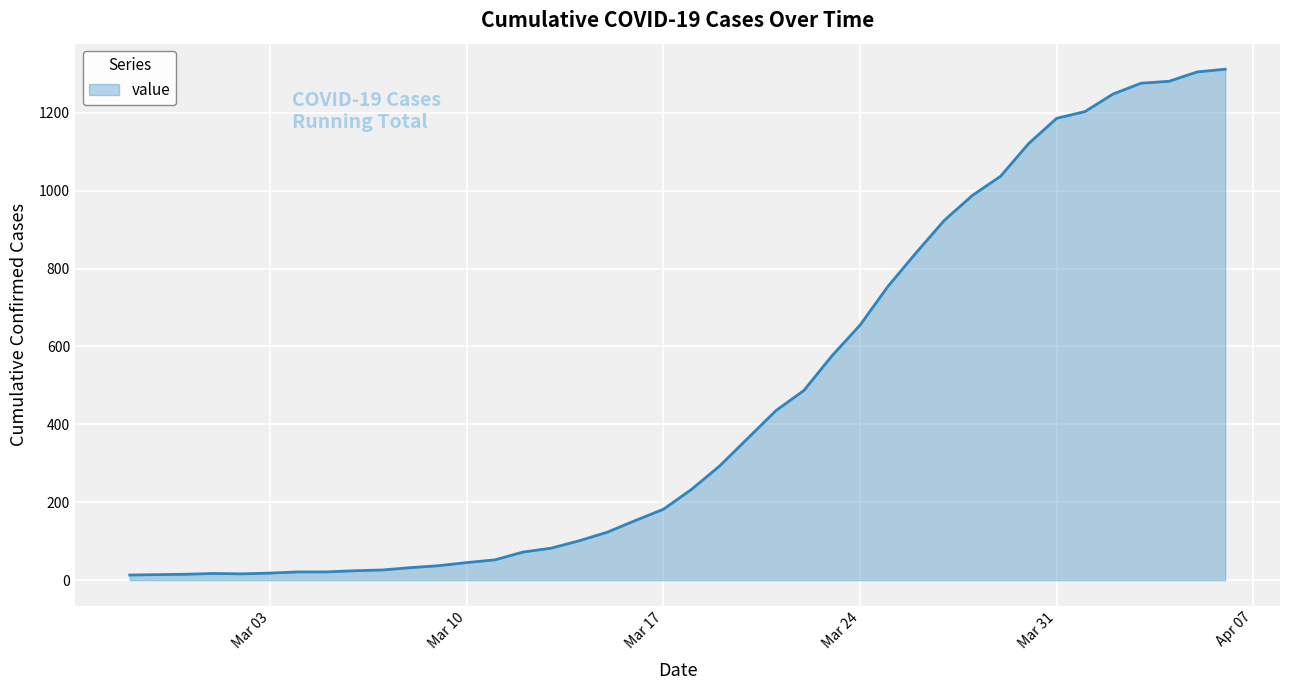

What is the difference between the maximum and minimum values?

1299